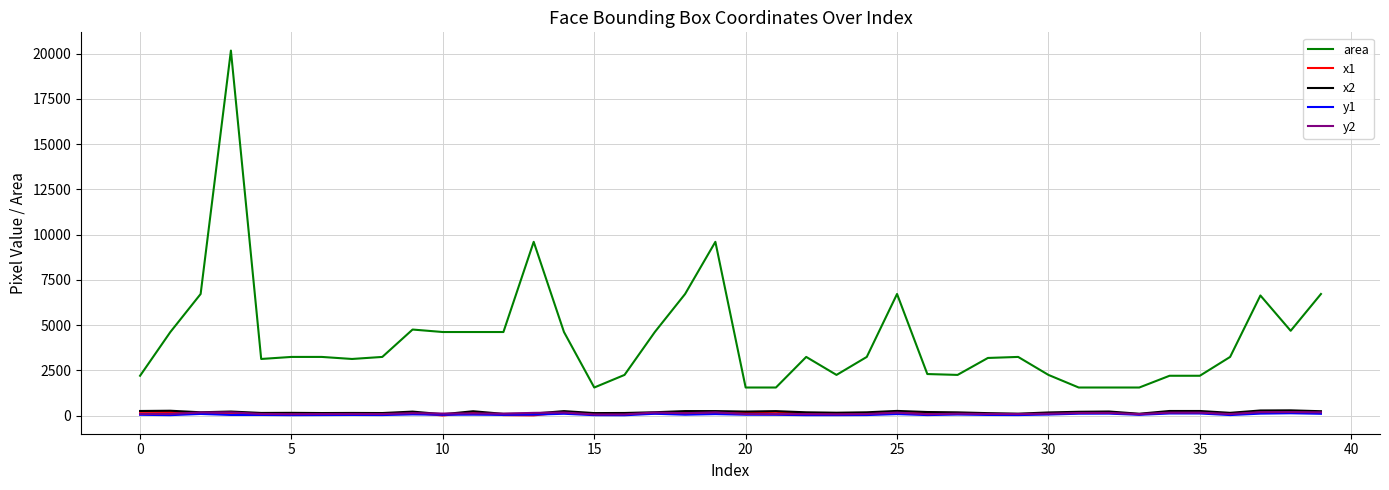

True or false: y1 and area intersect in this chart.

False